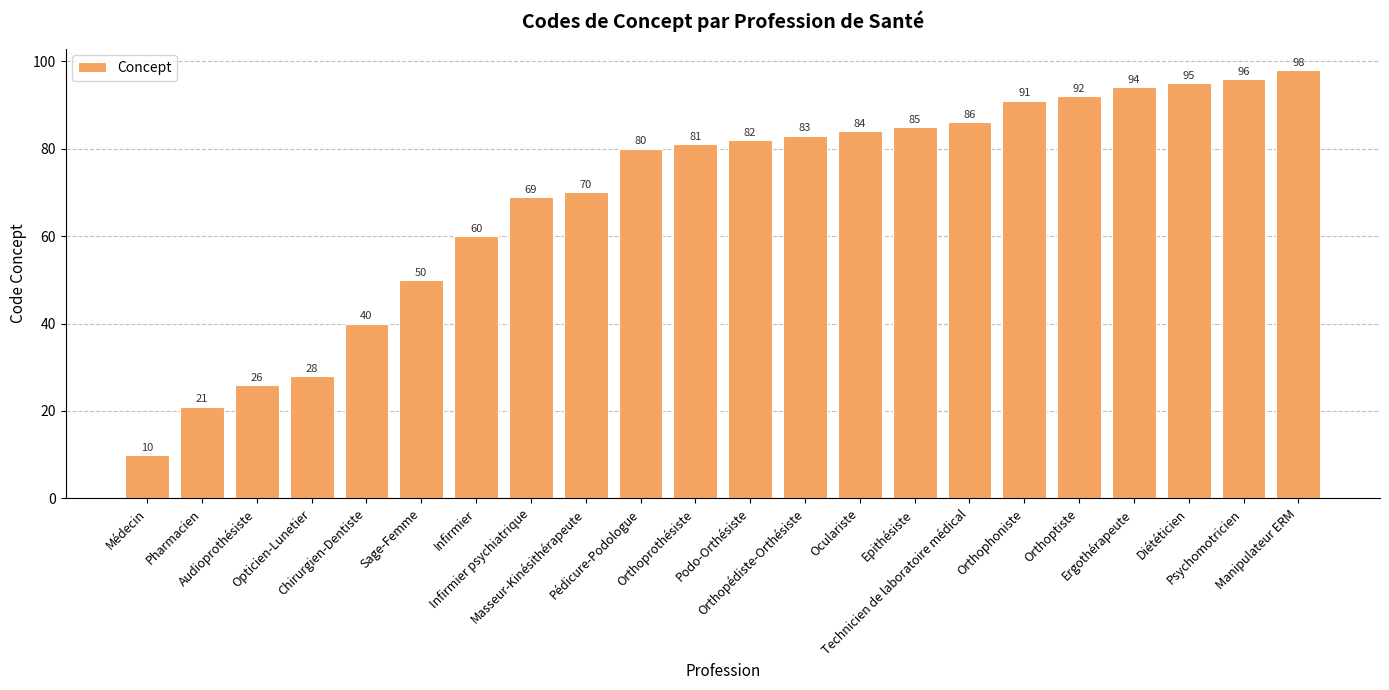

The chart shows a value of 91 at Orthophoniste. True or false?

True